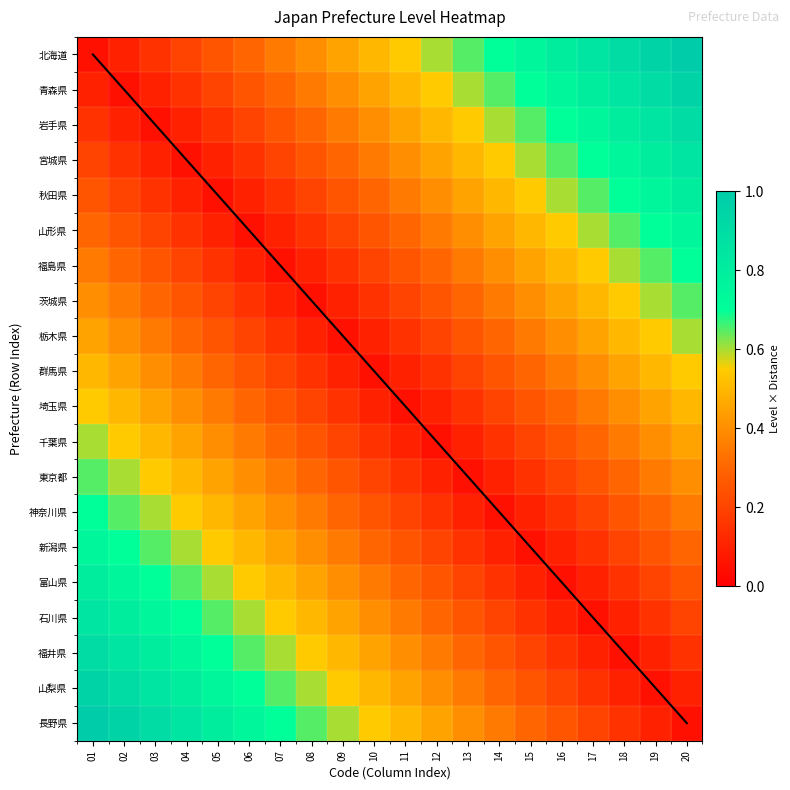

Between 18 and 04, which is larger?

18